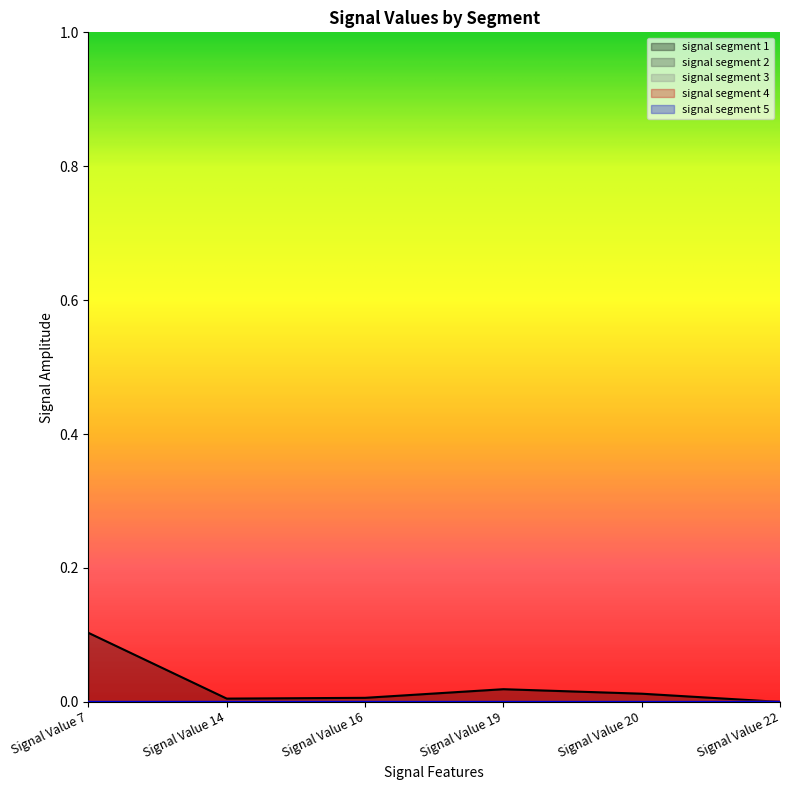

How many data points in signal segment 1 are above 0?

5